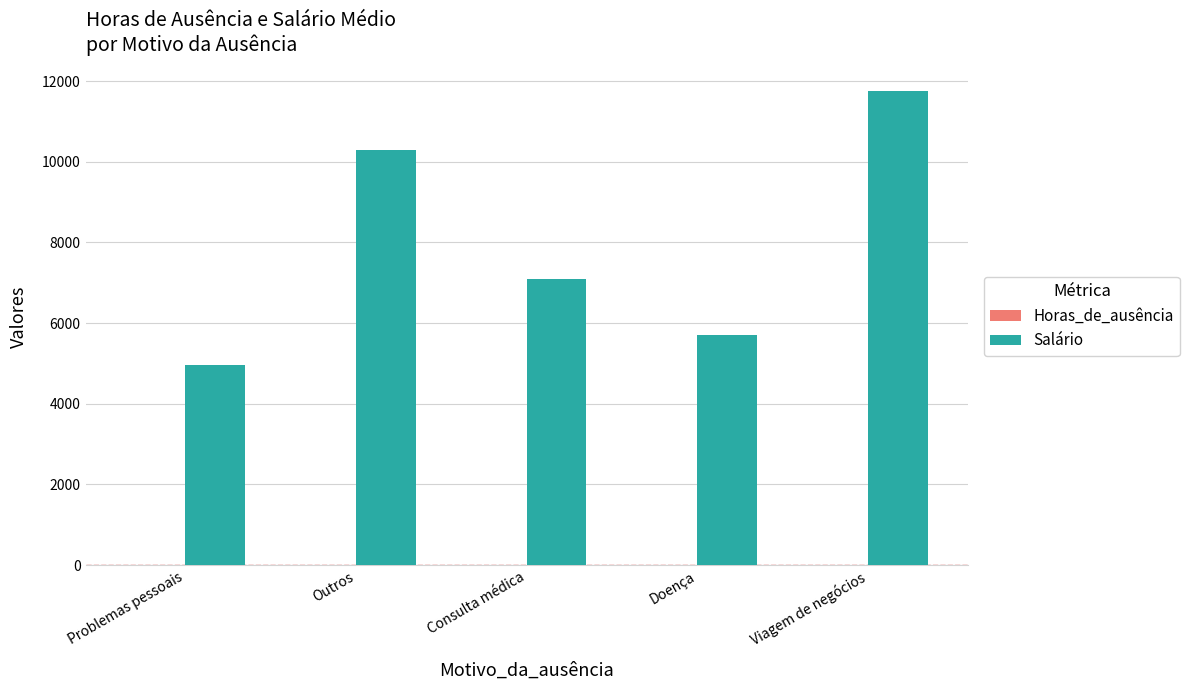

How many groups of bars are there?

5